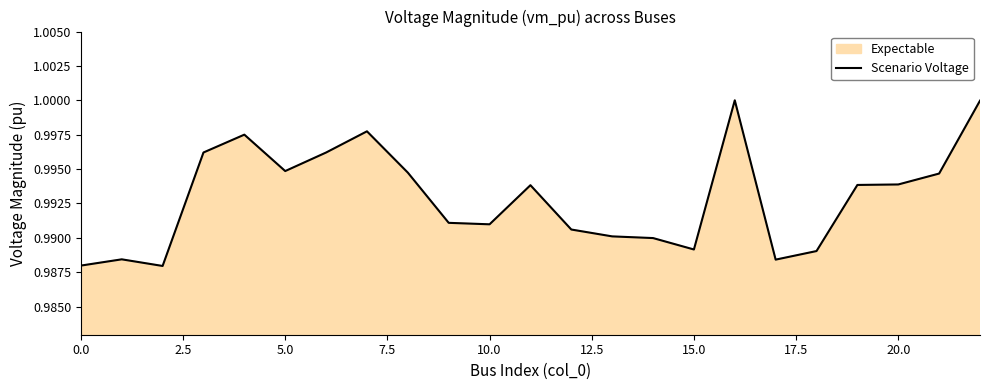

Does the chart have visible grid lines?

No